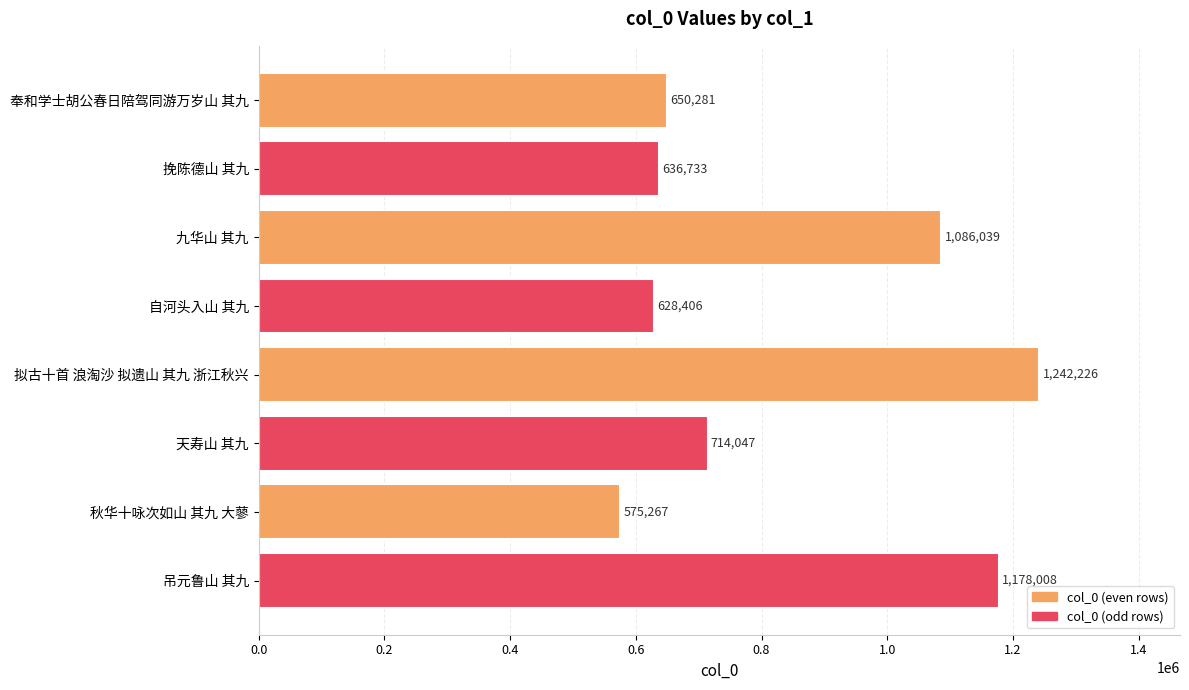

Where is the data nearest to the value 908746?

九华山 其九